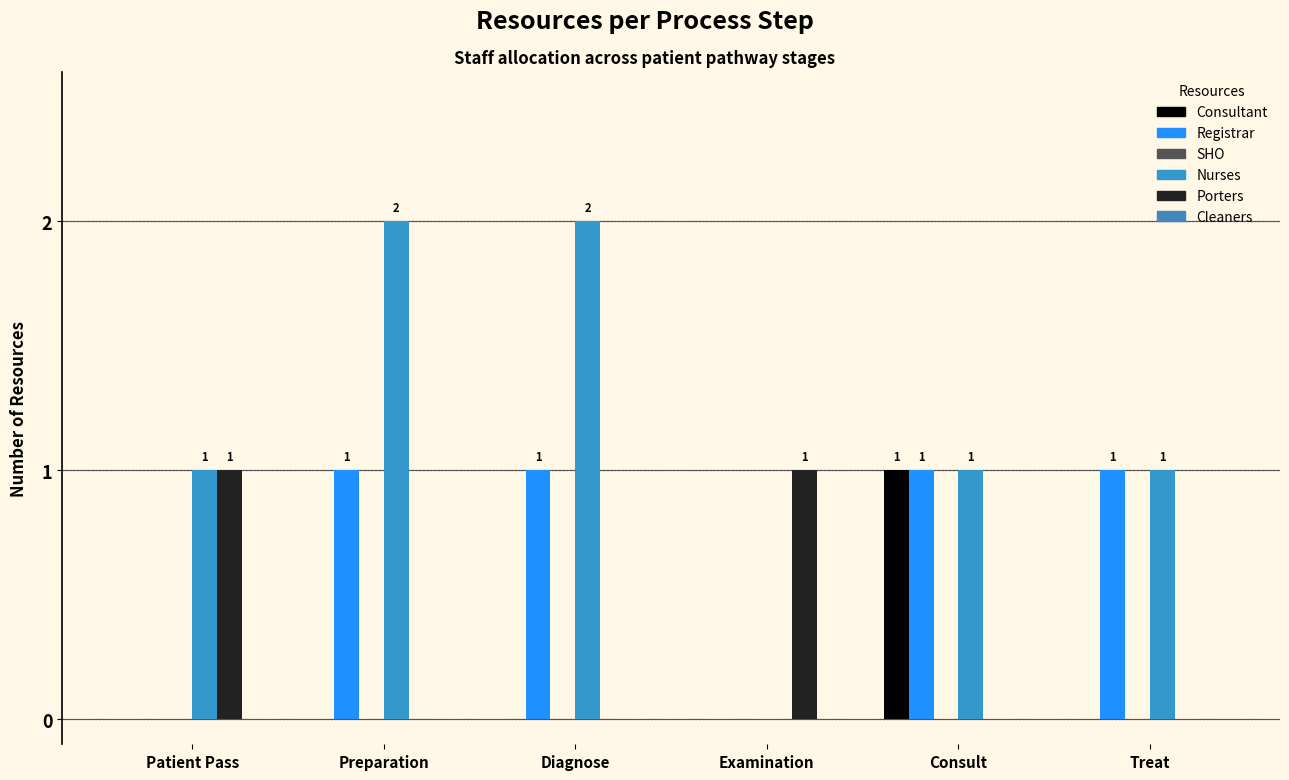

Reading left to right, what are all the values shown in this chart?

Consultant: 0	0	0	0	1	0
Registrar: 0	1	1	0	1	1
SHO: 0	0	0	0	0	0
Nurses: 1	2	2	0	1	1
Porters: 1	0	0	1	0	0
Cleaners: 0	0	0	0	0	0